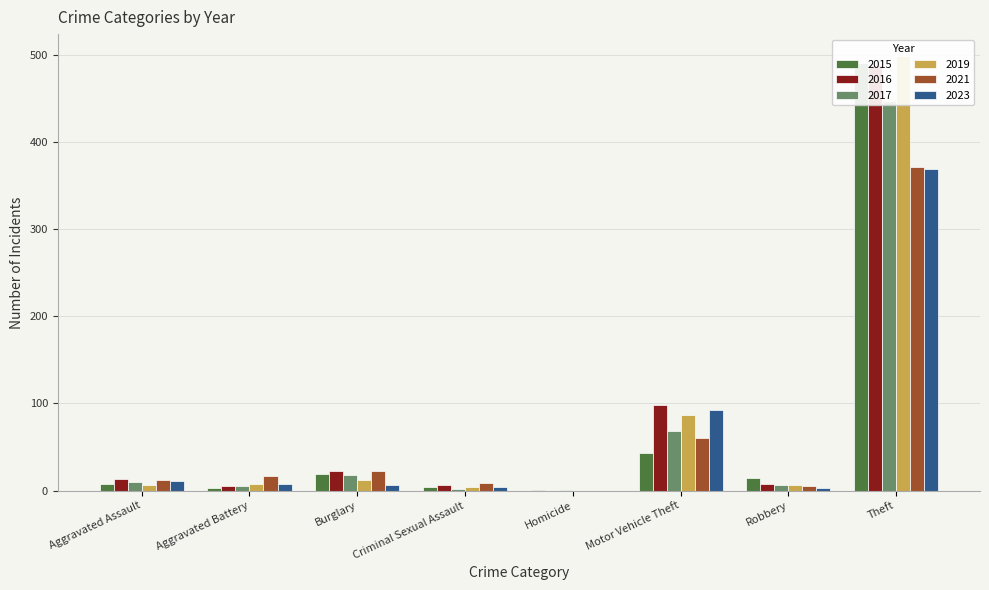

Reading left to right, transcribe all the data shown in this chart.

2015: 8	3	19	4	1	43	15	491
2017: 10	5	18	2	1	69	6	447
2019: 7	8	12	4	0	87	6	499
2021: 12	17	23	9	0	60	5	371
2023: 11	8	6	4	0	93	3	369
2016: 13	5	22	6	0	98	8	489